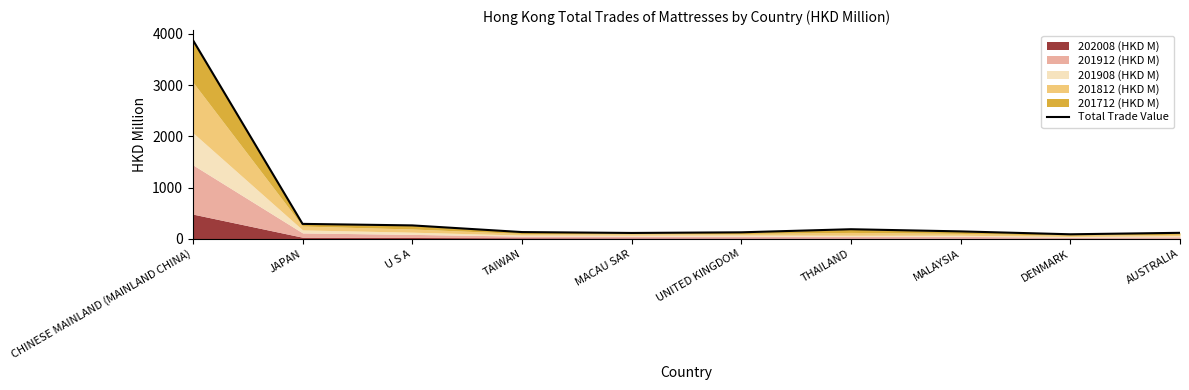

What position from the left is MACAU SAR?

5